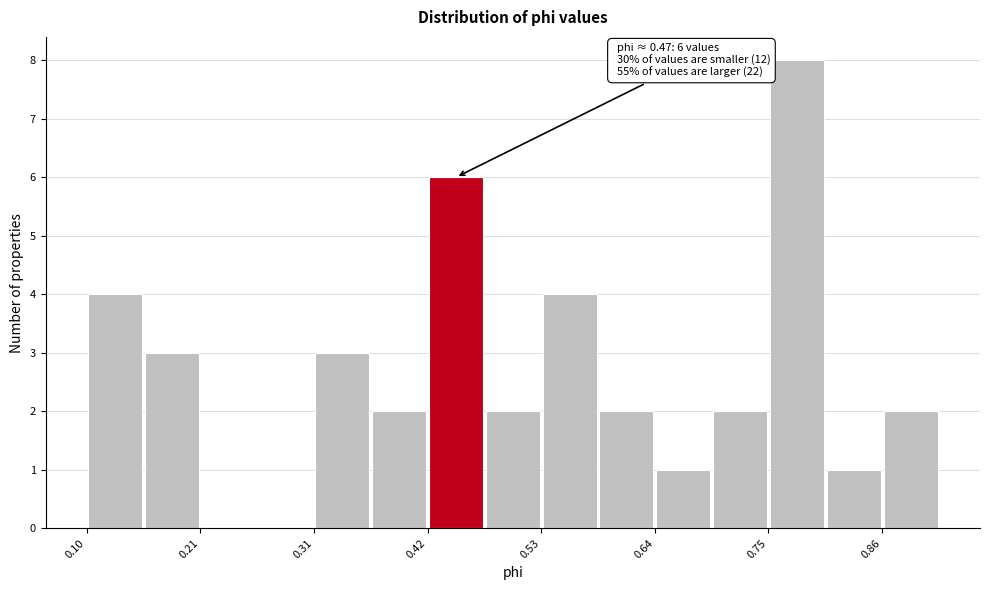

Read against the x-axis, roughly where is the centre of the tallest bar?

0.78